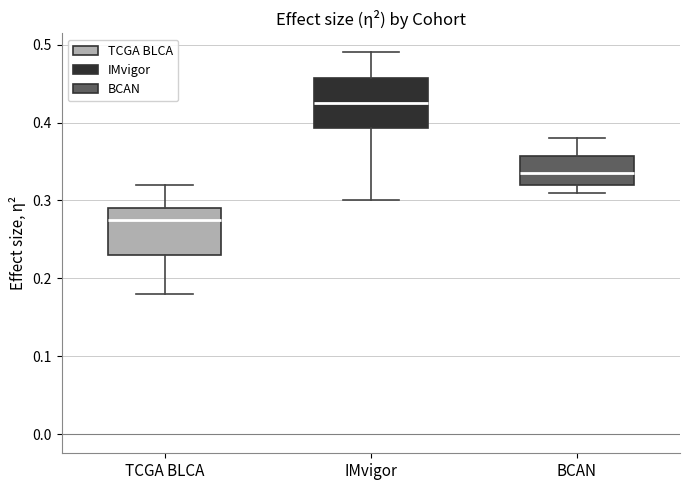

Reading left to right, read every box against the y-axis: the position of its median line, the range the box covers, and the ends of its whiskers. The values are not printed on the chart, so give them approximately, as read against the axis.

TCGA BLCA: median 0.28, box 0.23 to 0.29, whiskers 0.18 to 0.32
IMvigor: median 0.43, box 0.39 to 0.46, whiskers 0.30 to 0.49
BCAN: median 0.34, box 0.32 to 0.36, whiskers 0.31 to 0.38